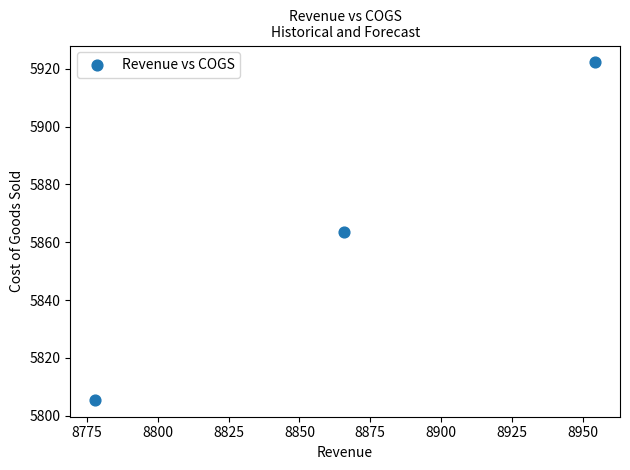

What is the average Y value?

5863.7